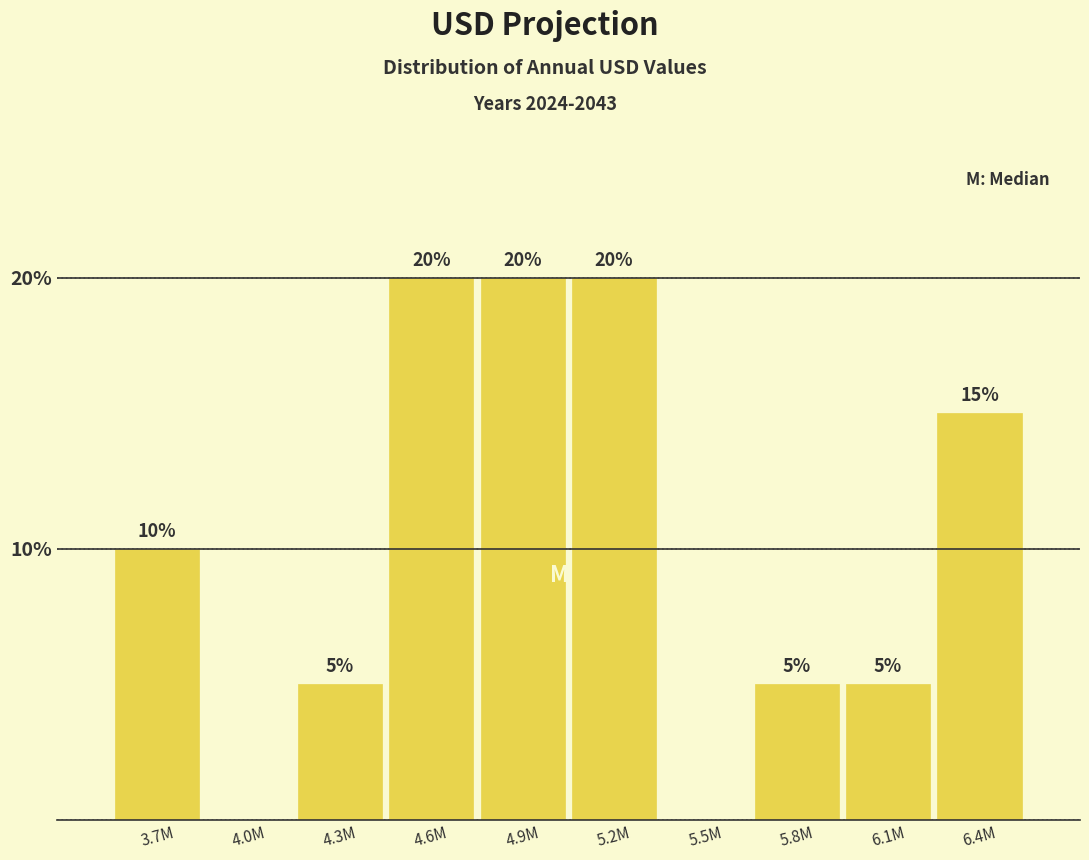

Reading right to left, what are all the values shown in this chart?

6.4M=15	6.1M=5	5.8M=5	5.5M=0	5.2M=20	4.9M=20	4.6M=20	4.3M=5	4.0M=0	3.7M=10